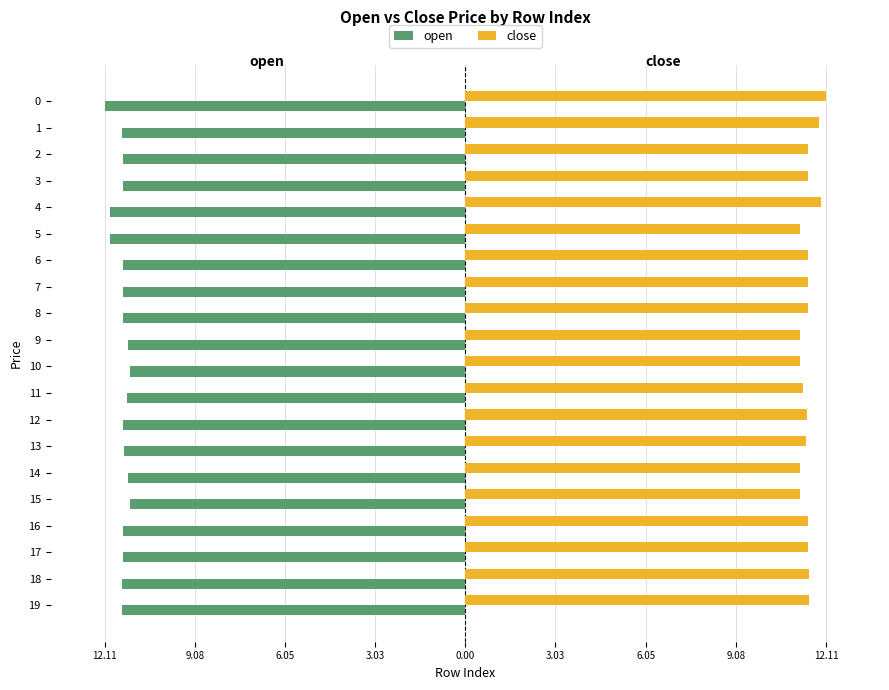

Reading left to right, transcribe all the data shown in this chart.

open: -12.1	-11.5	-11.5	-11.5	-11.9	-11.9	-11.5	-11.5	-11.5	-11.3	-11.2	-11.3	-11.5	-11.4	-11.3	-11.2	-11.5	-11.5	-11.5	-11.5
close: 12.1	11.9	11.5	11.5	11.9	11.2	11.5	11.5	11.5	11.2	11.2	11.3	11.5	11.4	11.2	11.2	11.5	11.5	11.5	11.5